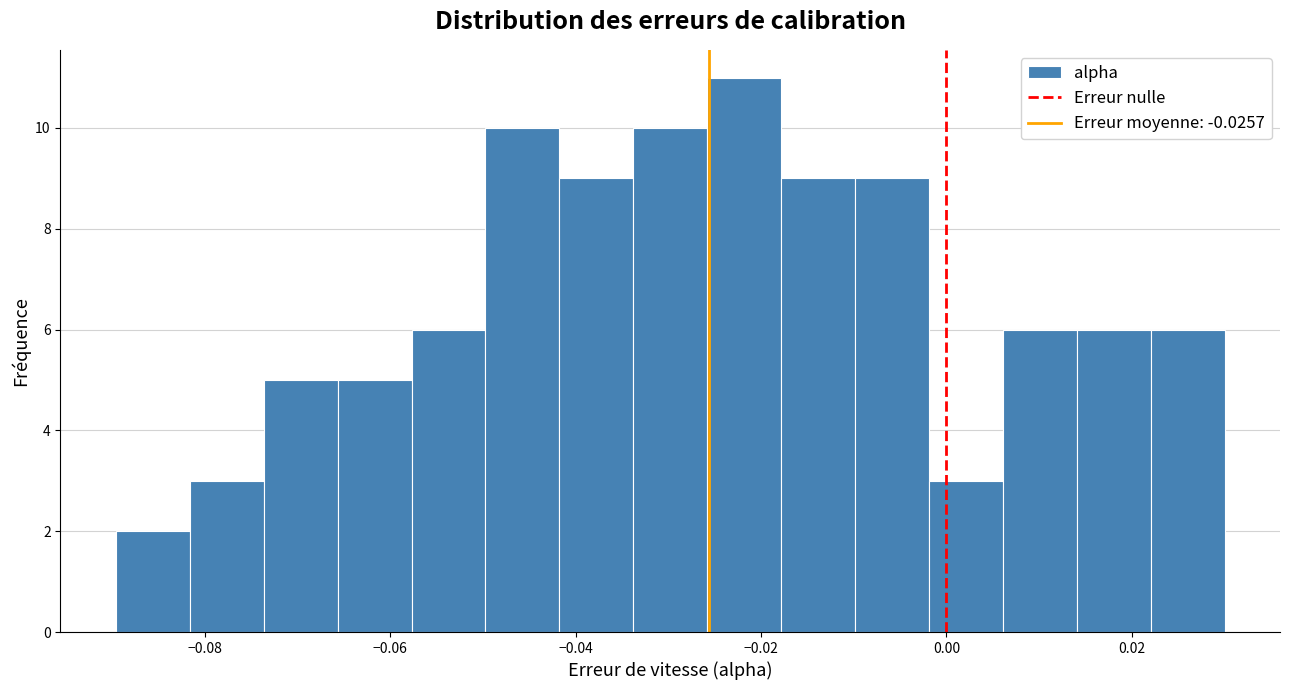

Read against the x-axis, roughly where is the centre of the tallest bar?

-0.022